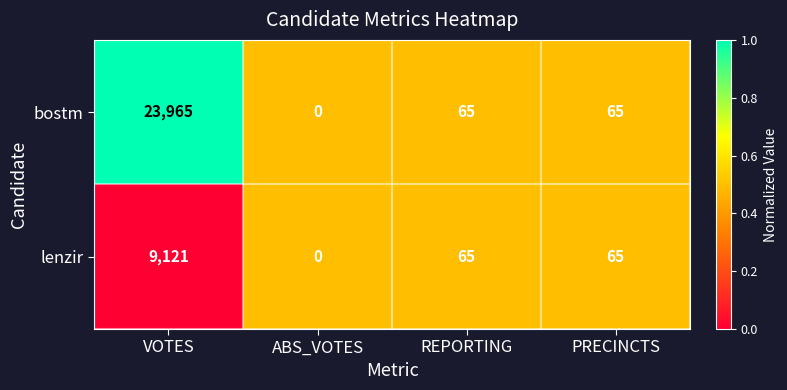

Is it true that bostm equals 0 at ABS_VOTES?

True